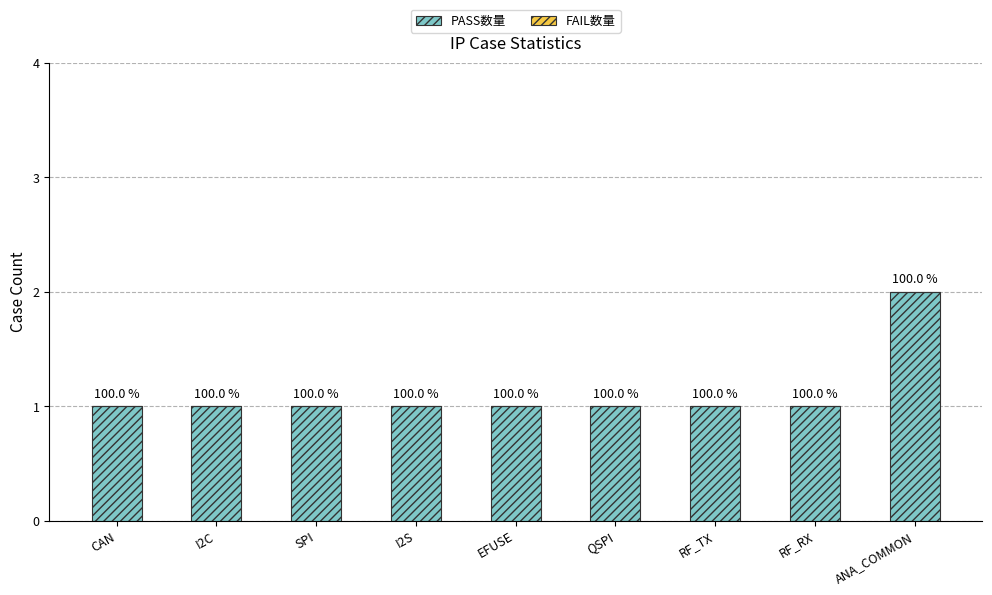

Reading right to left, what are all the values shown in this chart?

PASS数量: ANA_COMMON=2	RF_RX=1	RF_TX=1	QSPI=1	EFUSE=1	I2S=1	SPI=1	I2C=1	CAN=1
FAIL数量: ANA_COMMON=0	RF_RX=0	RF_TX=0	QSPI=0	EFUSE=0	I2S=0	SPI=0	I2C=0	CAN=0